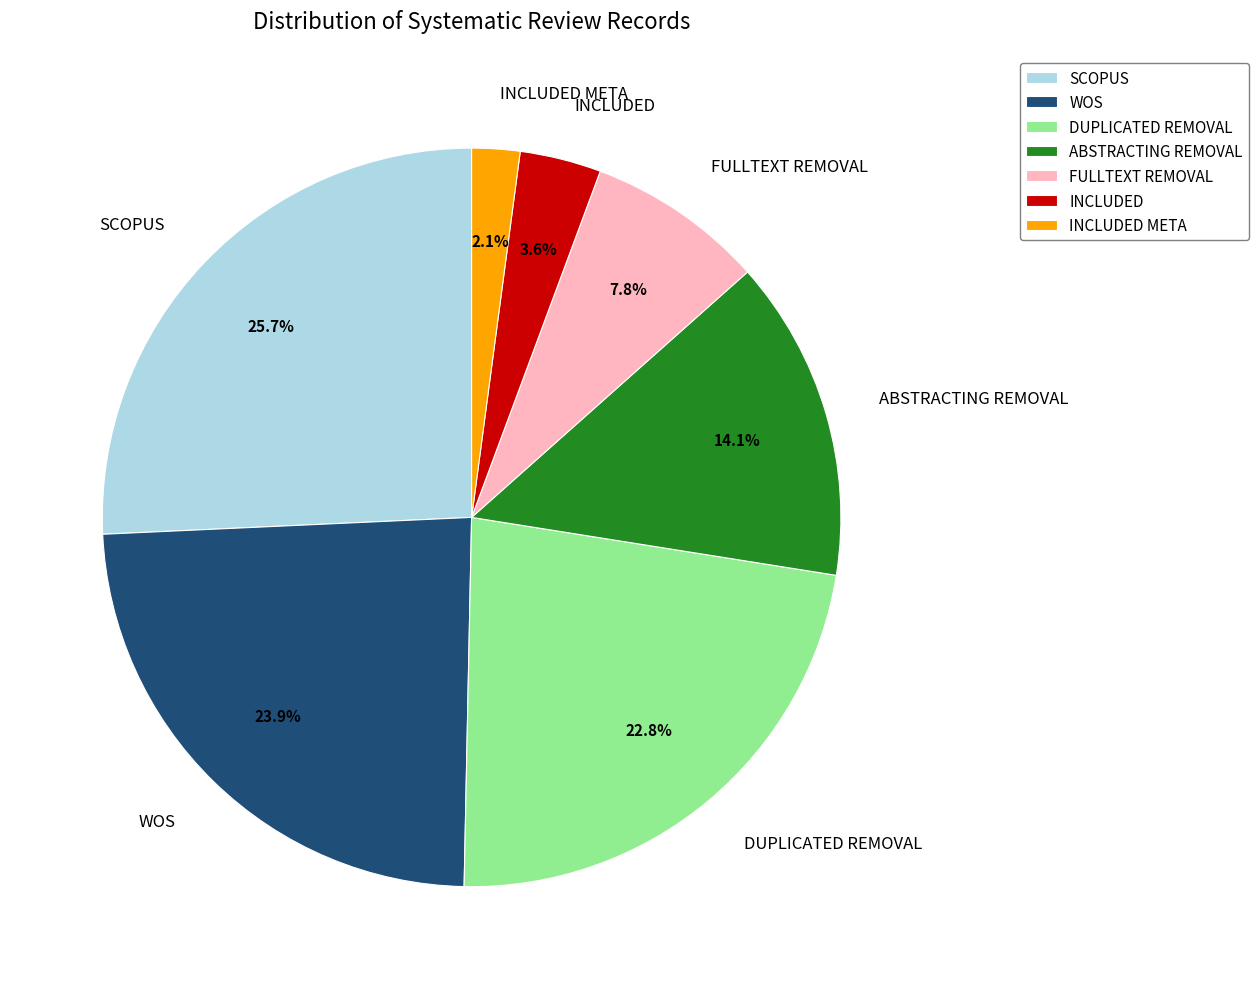

Combined, what portion of the pie is DUPLICATED REMOVAL and ABSTRACTING REMOVAL?

36.9%